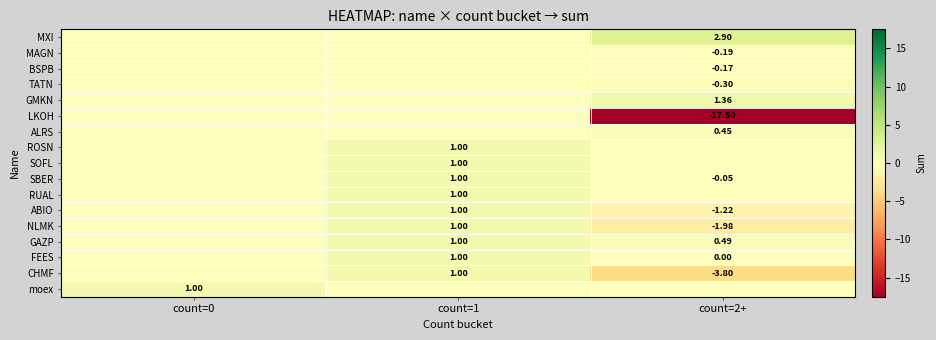

At which label does SBER reach its minimum?

count=2+